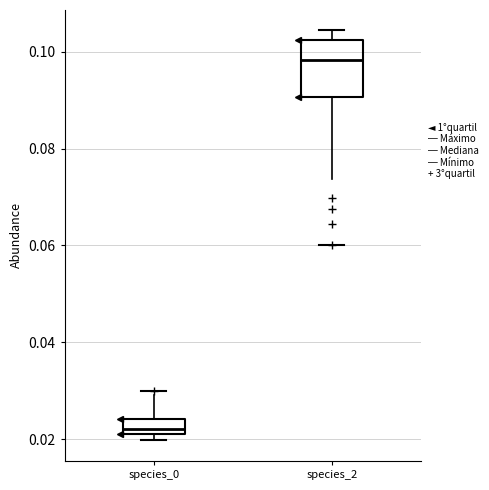

Reading left to right, transcribe this box plot: for each box, give where its median line is, the range the box spans, and where its two whiskers end, as read against the y-axis. The values are not printed on the chart, so give them approximately, as read against the axis.

species_0: median 0.022 (just above the box's lower edge), box 0.022 to 0.024, whiskers 0.020 to 0.030
species_2: median 0.098, box 0.090 to 0.102, whiskers 0.074 to 0.104